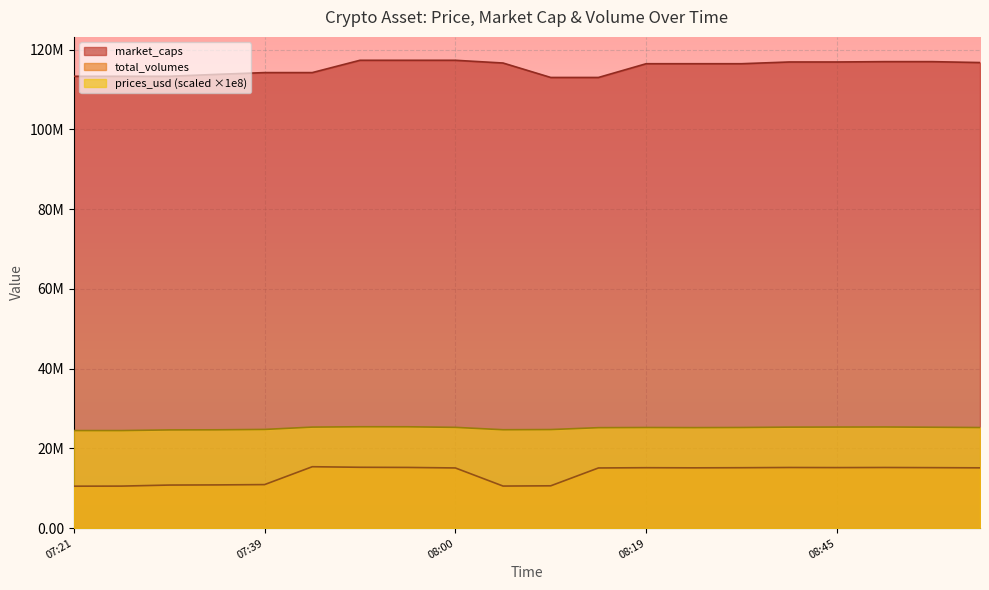

What is the sum of the total_volumes values at 08:00 and 08:27?

30263762.3